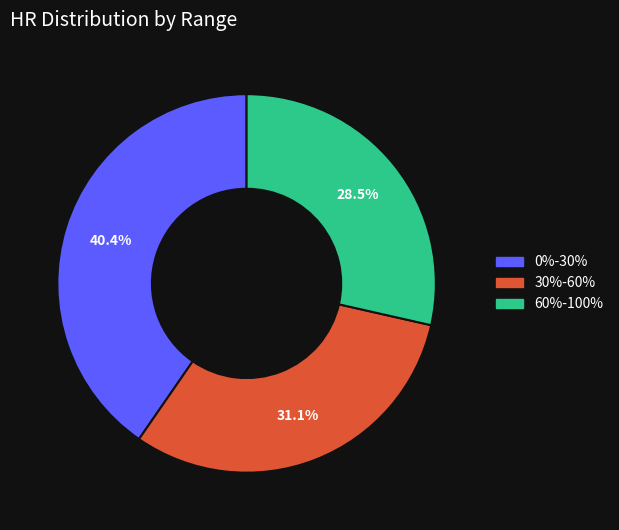

How many slices are in this pie chart?

3